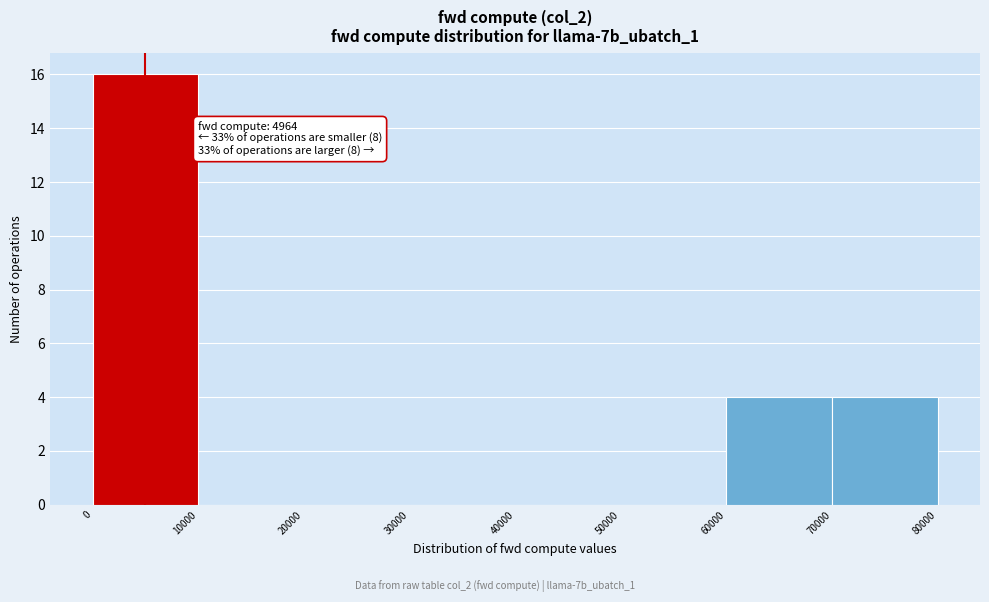

Which range on the x-axis has the tallest bar?

0 to 10000